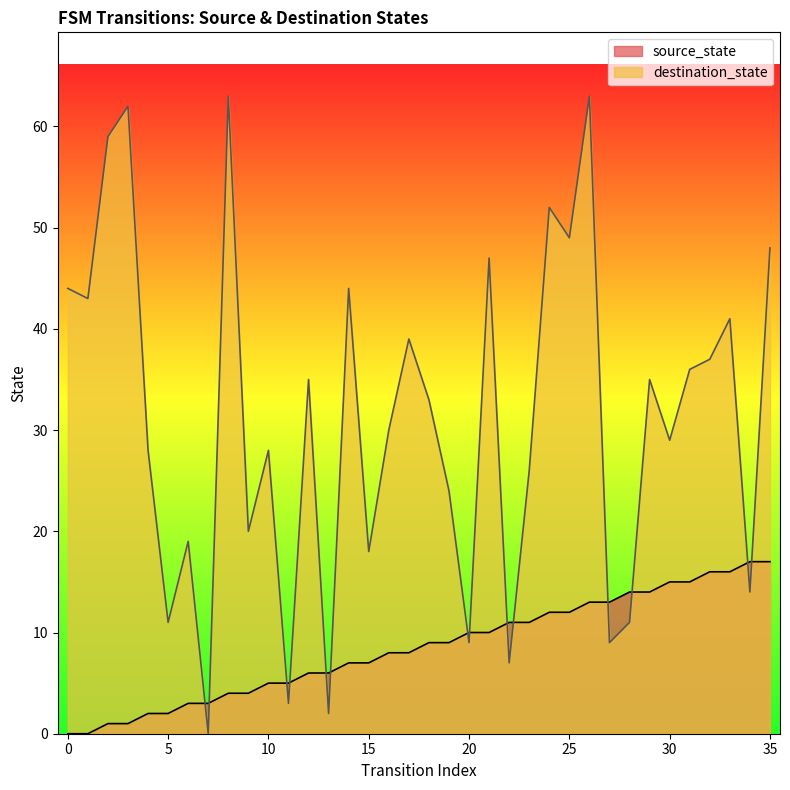

What are all the series names shown in the legend?

source_state, destination_state